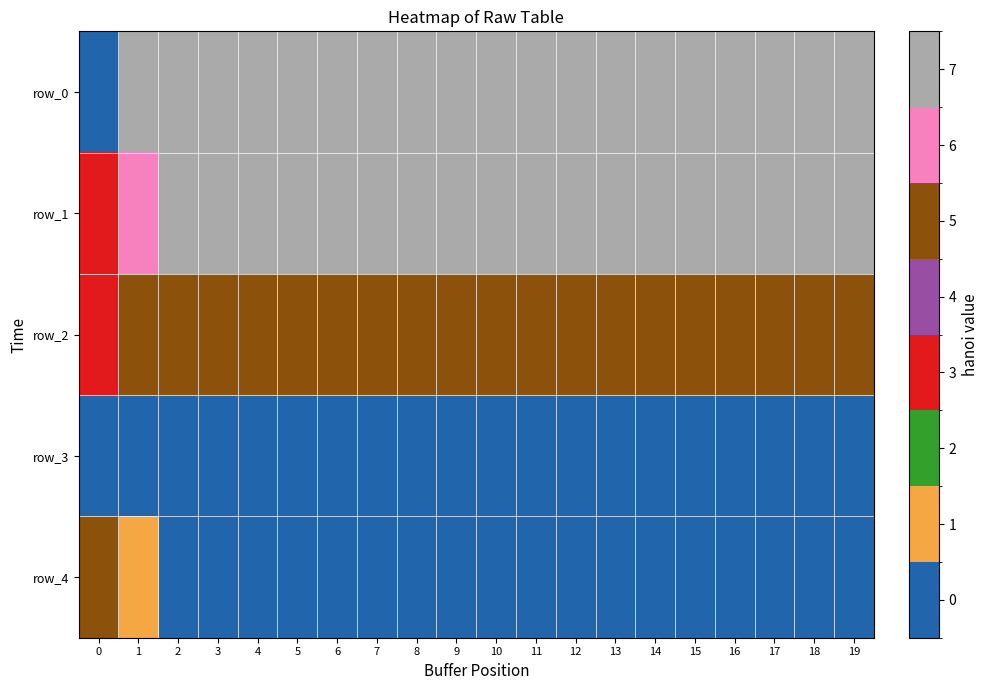

Reading left to right, list all the values displayed in this chart.

row_0: 0.0	10.0	20.0	30.0	40.0	50.0	60.0	70.0	80.0	90.0	100.0	110.0	120.0	130.0	140.0	150.0	160.0	170.0	180.0	190.0
row_1: 0.2	0.5	0.5	0.6	0.6	0.6	0.6	0.6	0.6	0.6	0.6	0.6	0.6	0.6	0.6	0.6	0.6	0.6	0.6	0.6
row_2: 0.2	0.4	0.4	0.4	0.4	0.4	0.4	0.4	0.4	0.4	0.4	0.4	0.4	0.4	0.4	0.4	0.4	0.4	0.4	0.4
row_3: 0.1	0.0	0.0	0.0	0.0	0.0	0.0	0.0	0.0	0.0	0.0	0.0	0.0	0.0	0.0	0.0	0.0	0.0	0.0	0.0
row_4: 0.4	0.1	0.0	0.0	0.0	0.0	0.0	0.0	0.0	0.0	0.0	0.0	0.0	0.0	0.0	0.0	0.0	0.0	0.0	0.0